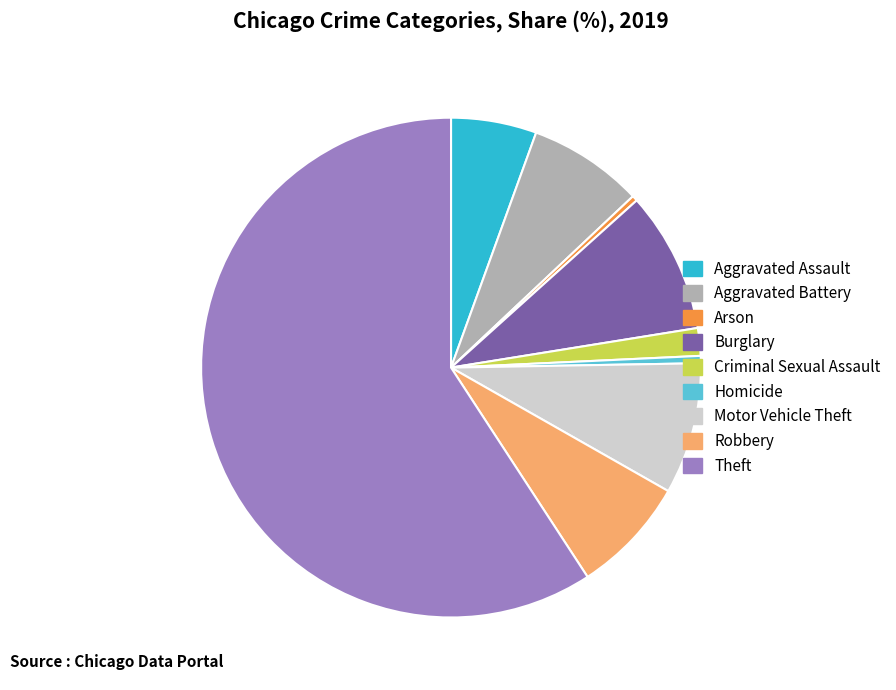

The Arson slice represents 0% of the pie. True or false?

True